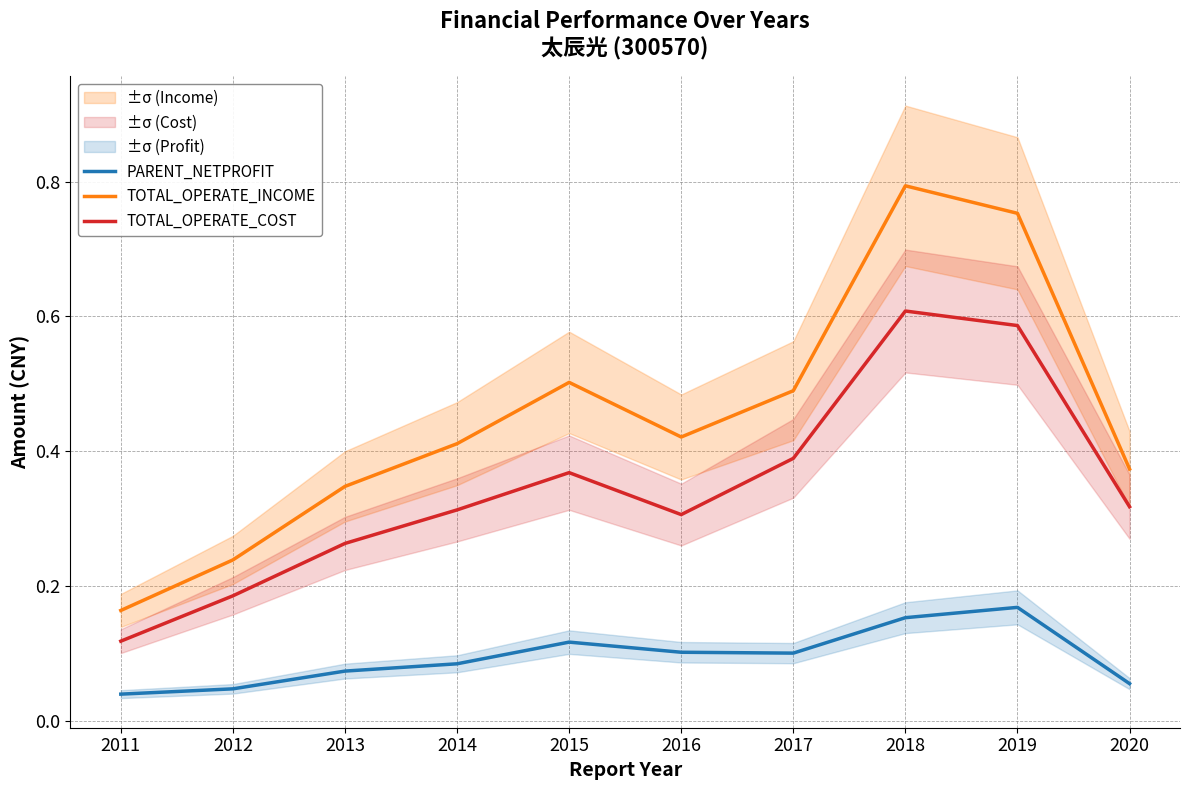

Read the TOTAL_OPERATE_COST value at 2016.

0.3